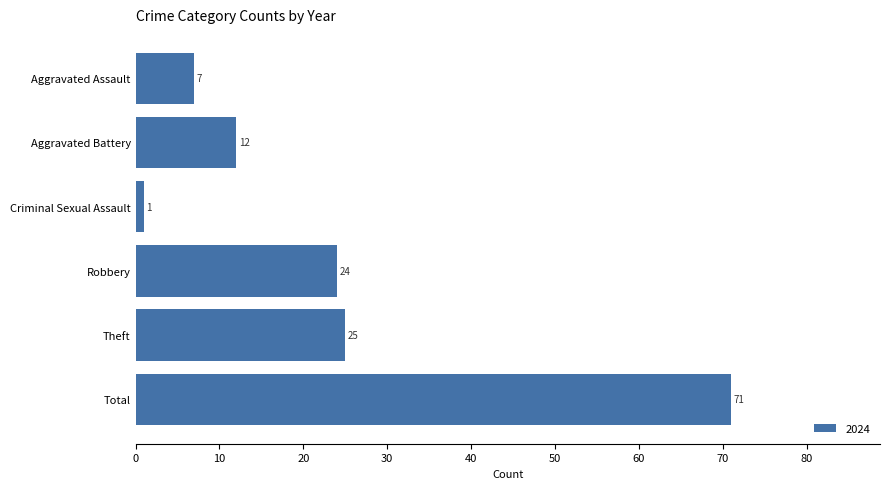

What is the label of the 3rd bar from the top?

Criminal Sexual Assault